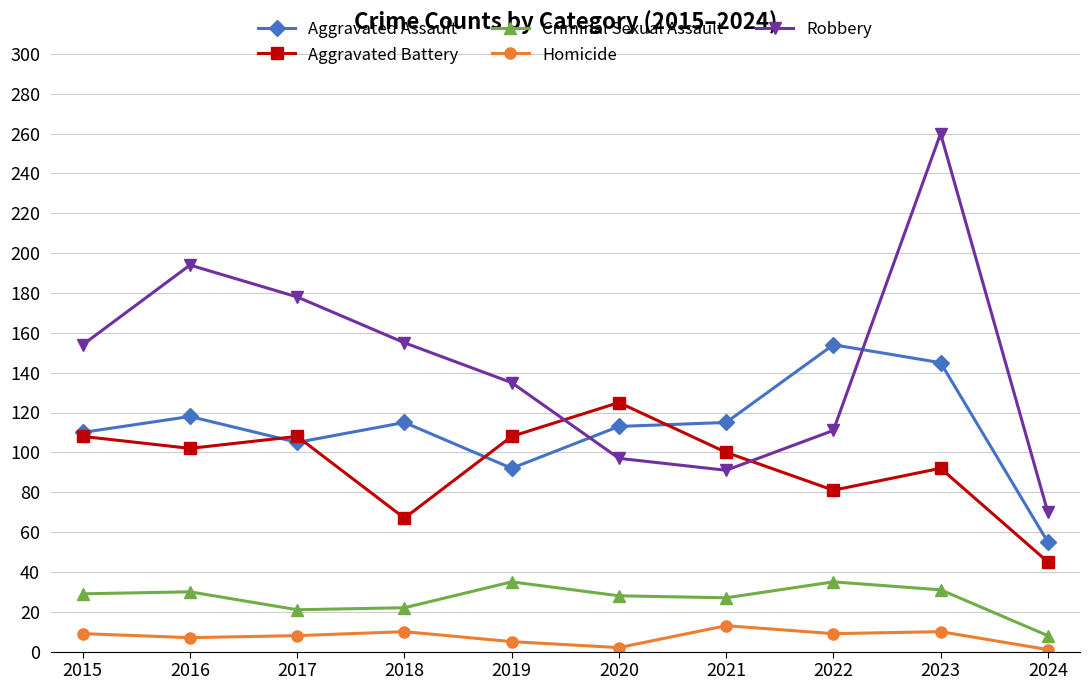

What is the sum of the Criminal Sexual Assault values at 2020 and 2019?

63